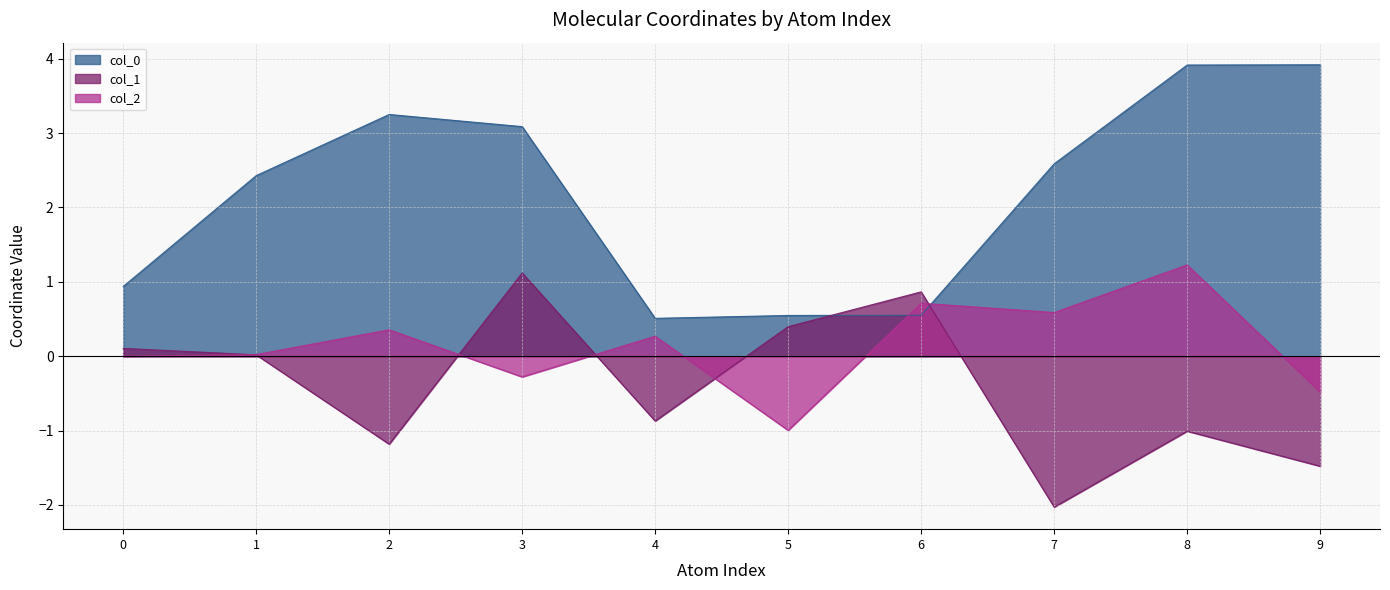

What is the minimum value shown in the chart?

-2.0